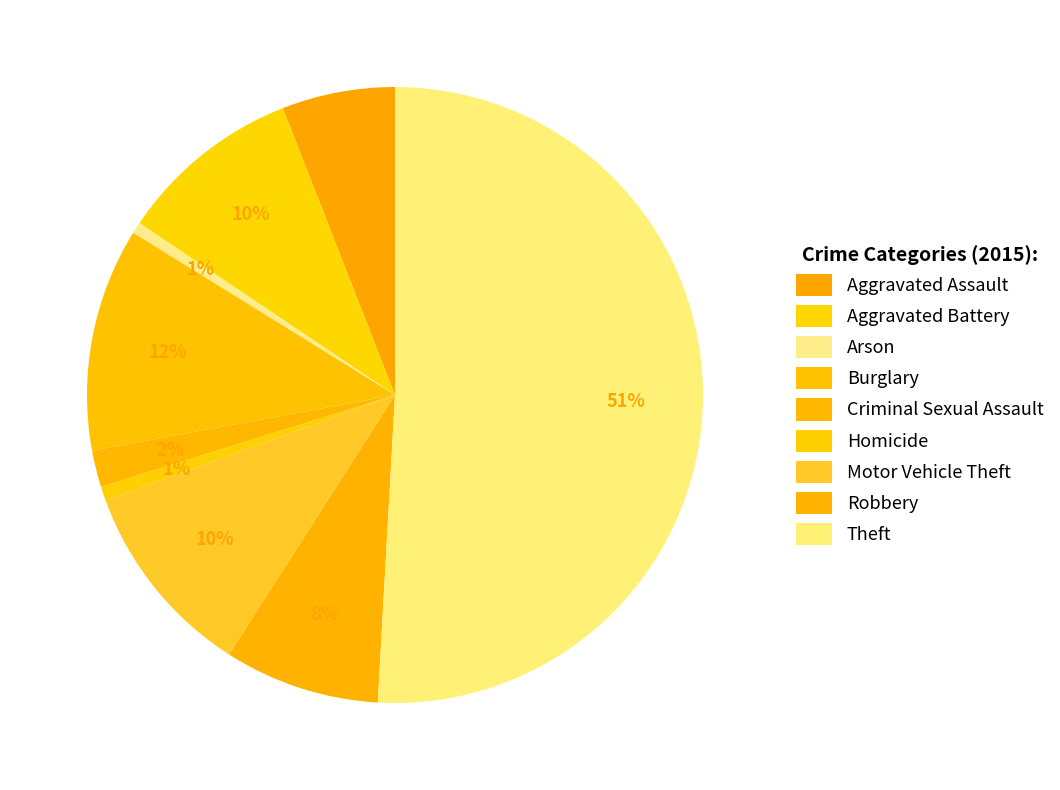

Count the number of slices in the pie.

9